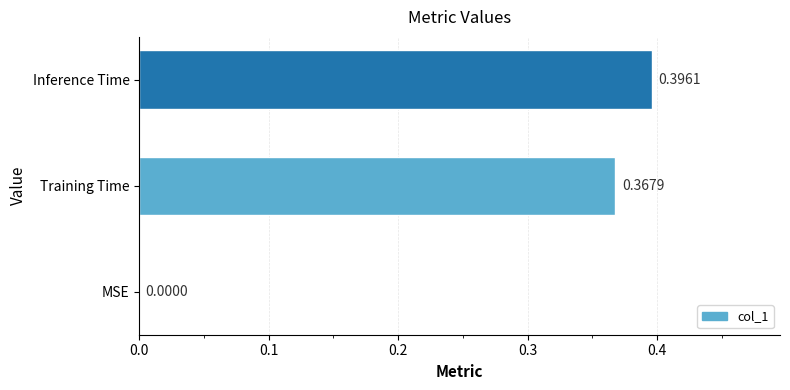

Are the bars grouped side by side (vs. stacked)?

No